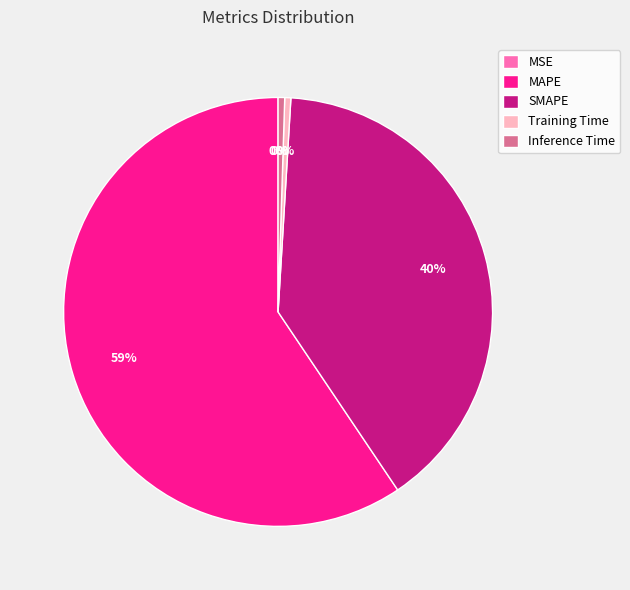

Do SMAPE and Inference Time together represent more than half of the pie?

No